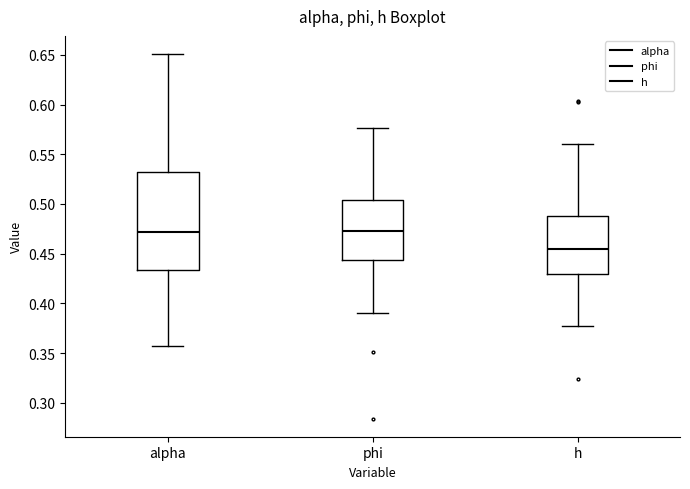

Reading left to right, read every box against the y-axis: the position of its median line, the range the box covers, and the ends of its whiskers. The values are not printed on the chart, so give them approximately, as read against the axis.

alpha: median 0.470, box 0.435 to 0.530, whiskers 0.355 to 0.650
phi: median 0.475, box 0.445 to 0.505, whiskers 0.390 to 0.575
h: median 0.455, box 0.430 to 0.490, whiskers 0.375 to 0.560